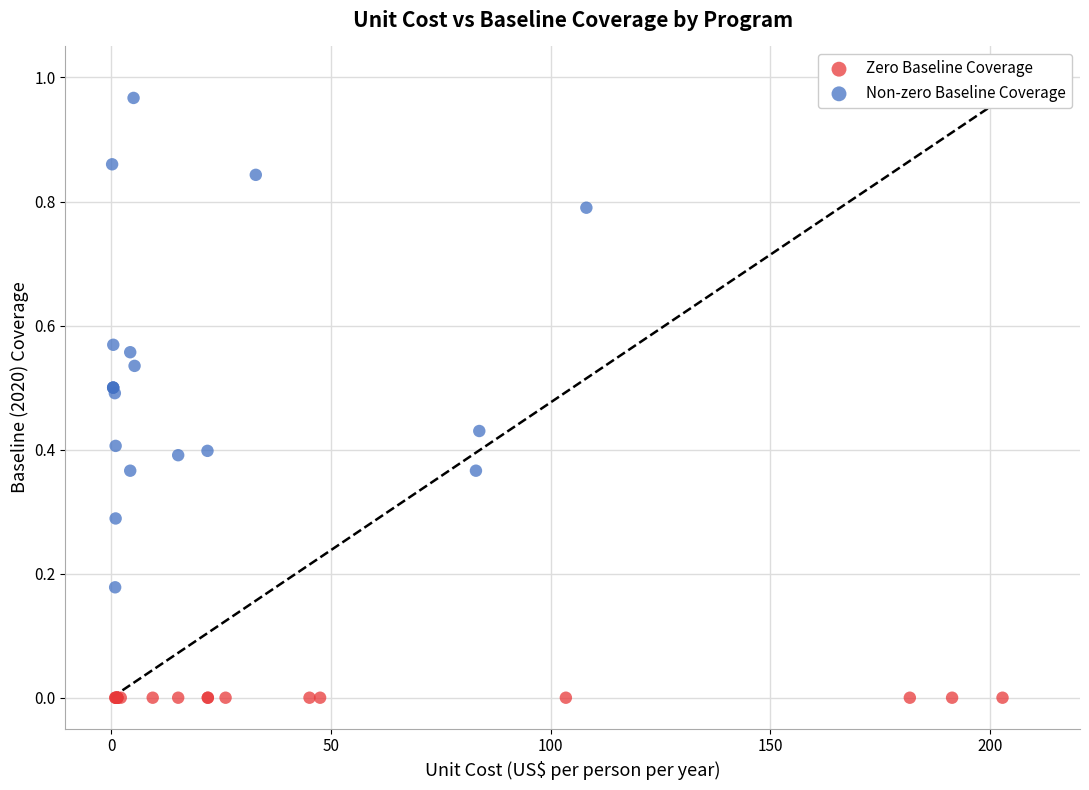

Which series contains the highest Y value?

Non-zero Baseline Coverage